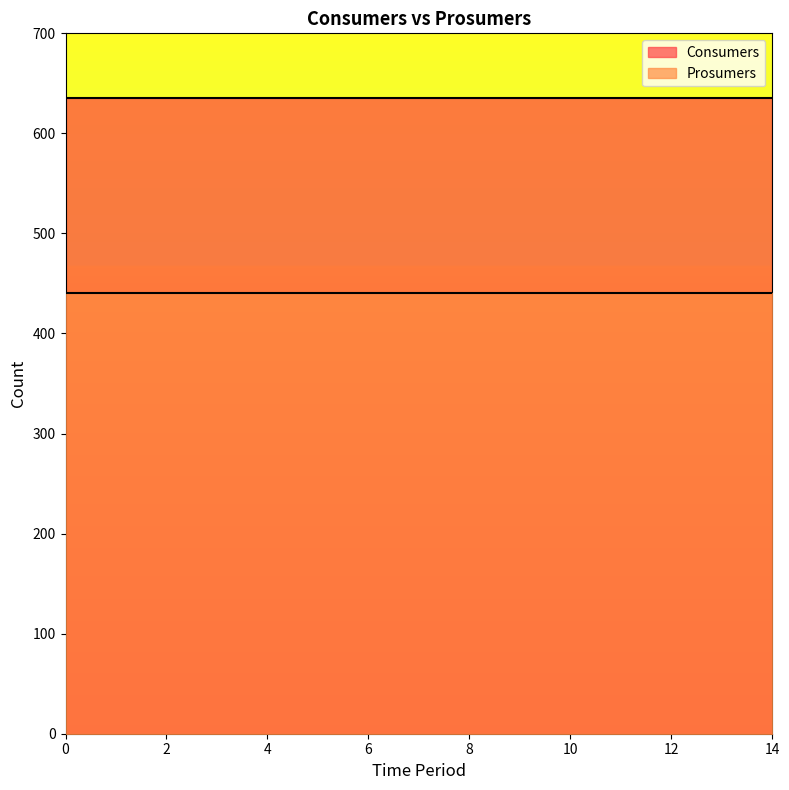

What are all the series names shown in the legend?

Consumers, Prosumers